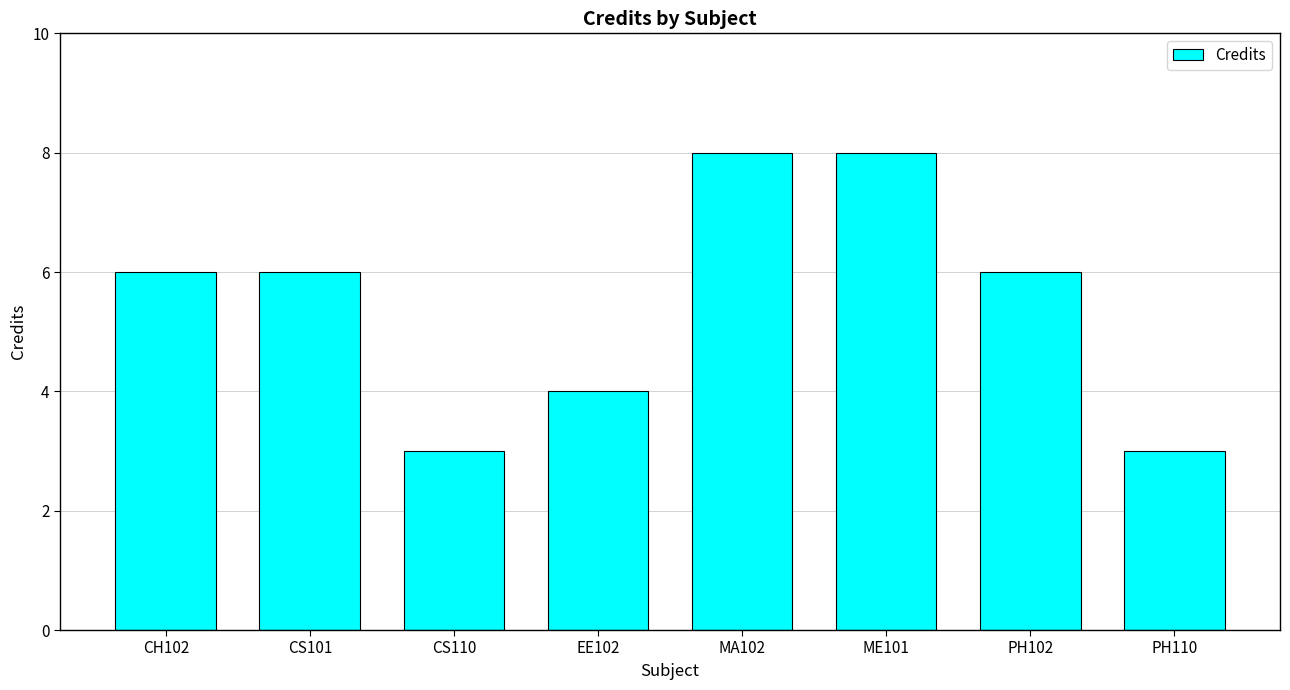

Approximately how many times larger is the value at MA102 compared to PH110?

2.7